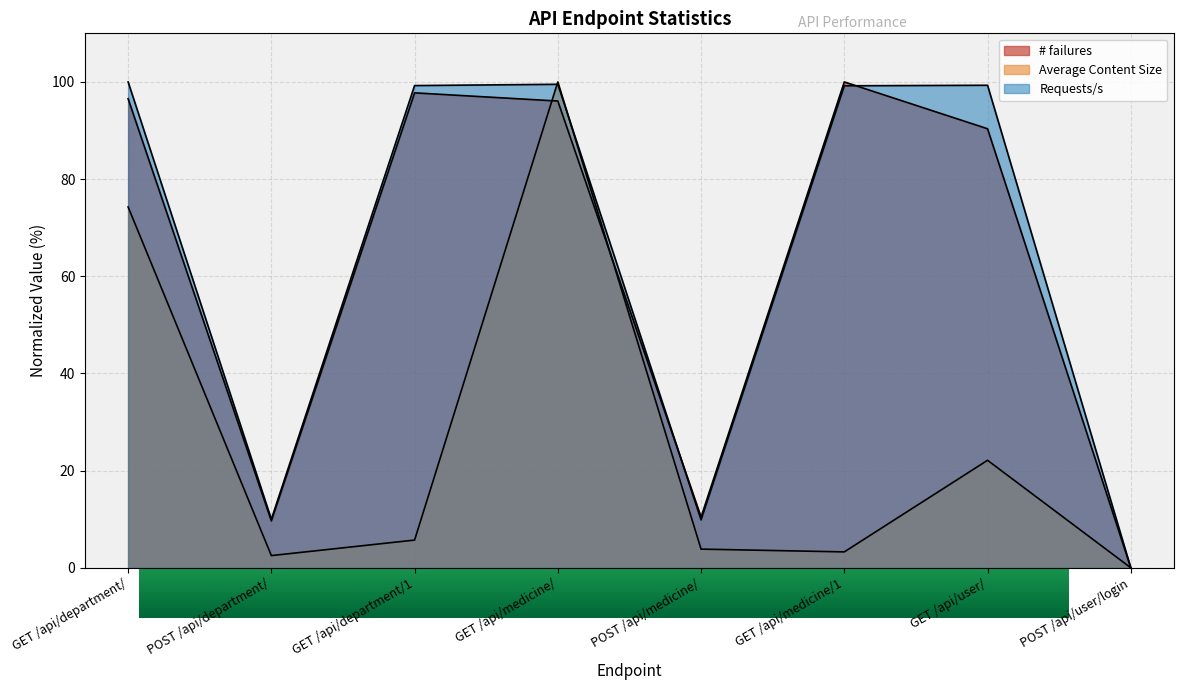

Which category has the lowest value across all series?

POST /api/user/login